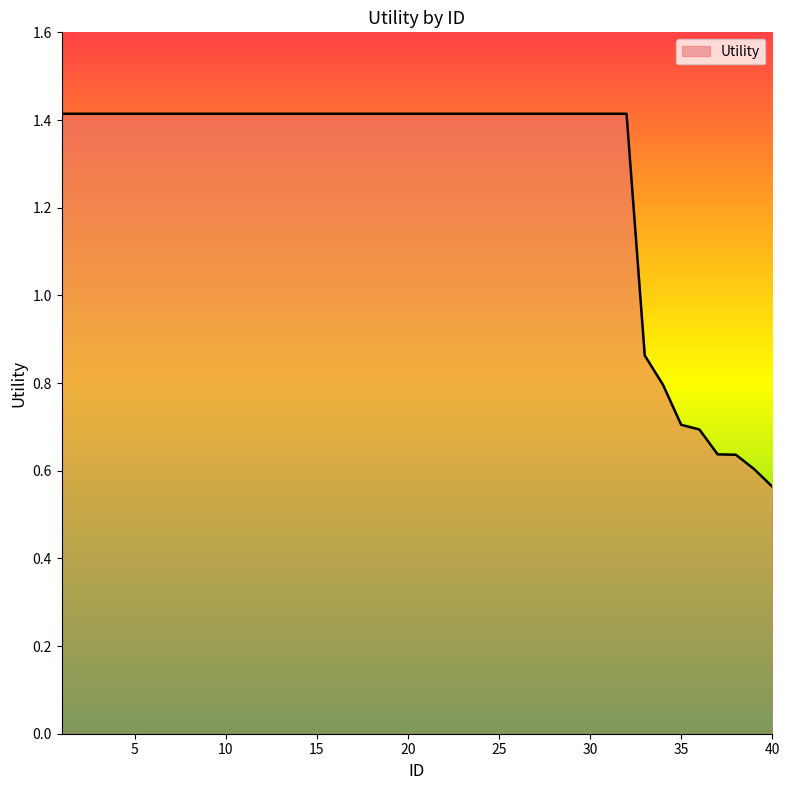

What is the sum of all values?

50.8